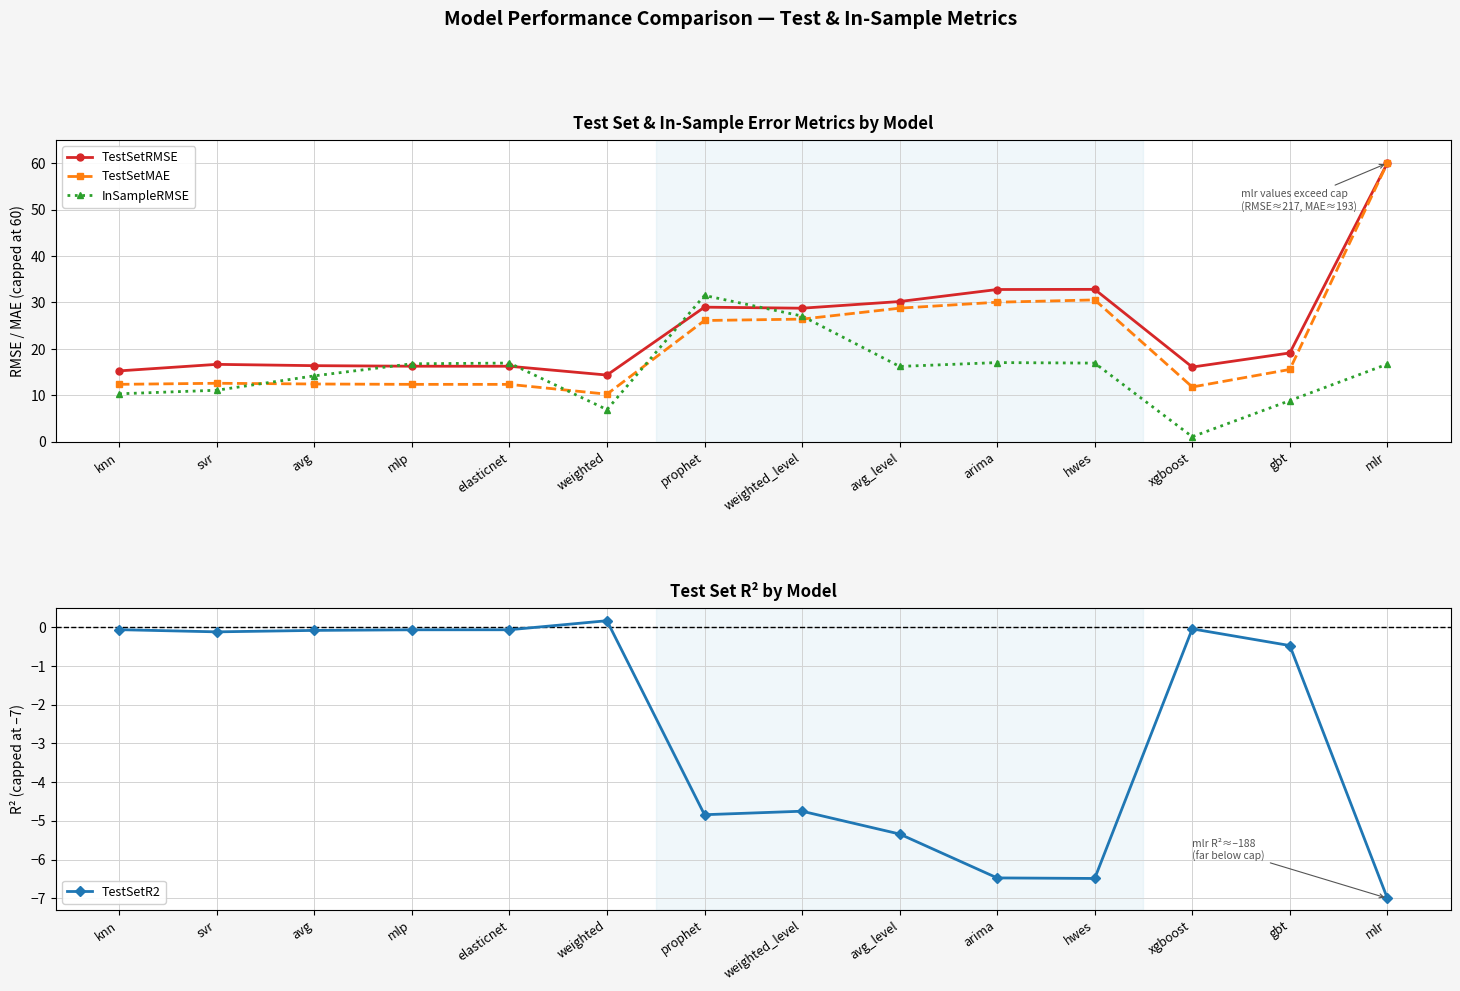

Where is TestSetMAE nearest to the value 35?

hwes